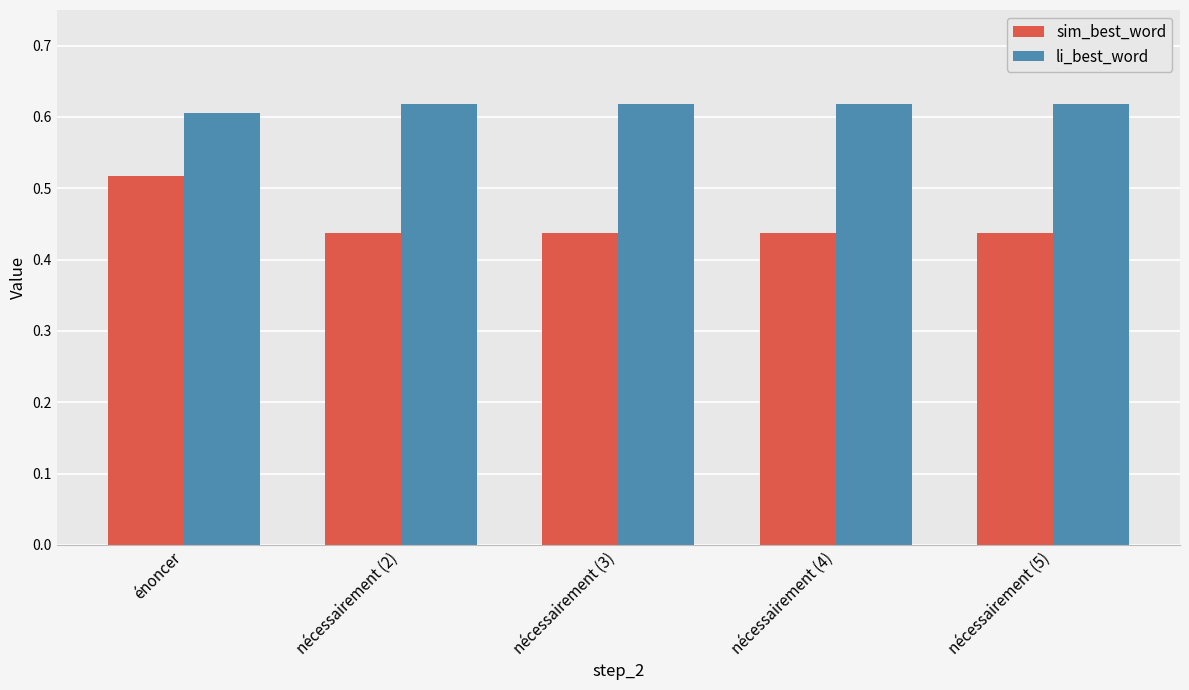

Count the li_best_word values in the range 0 to 1.

5